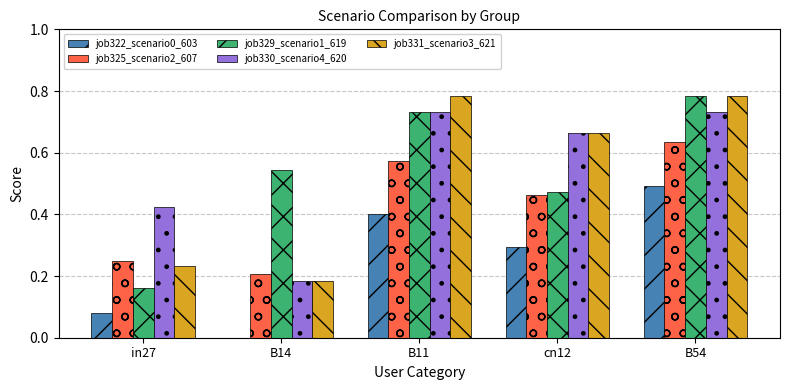

Which category has the highest value in the job329_scenario1_619 series?

B54